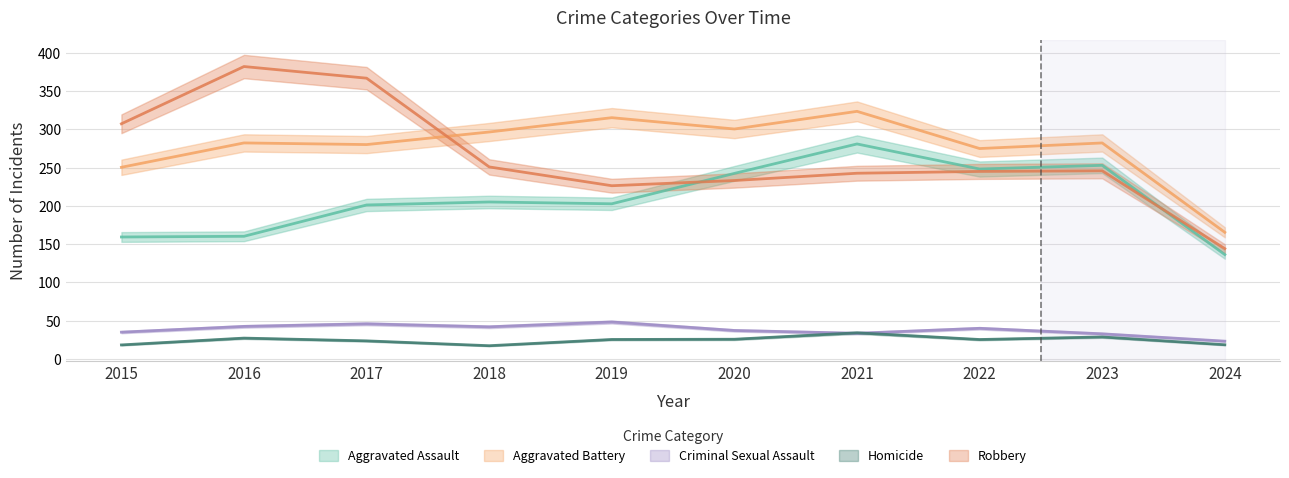

What are all the series names shown in the legend?

Aggravated Assault, Aggravated Battery, Criminal Sexual Assault, Homicide, Robbery